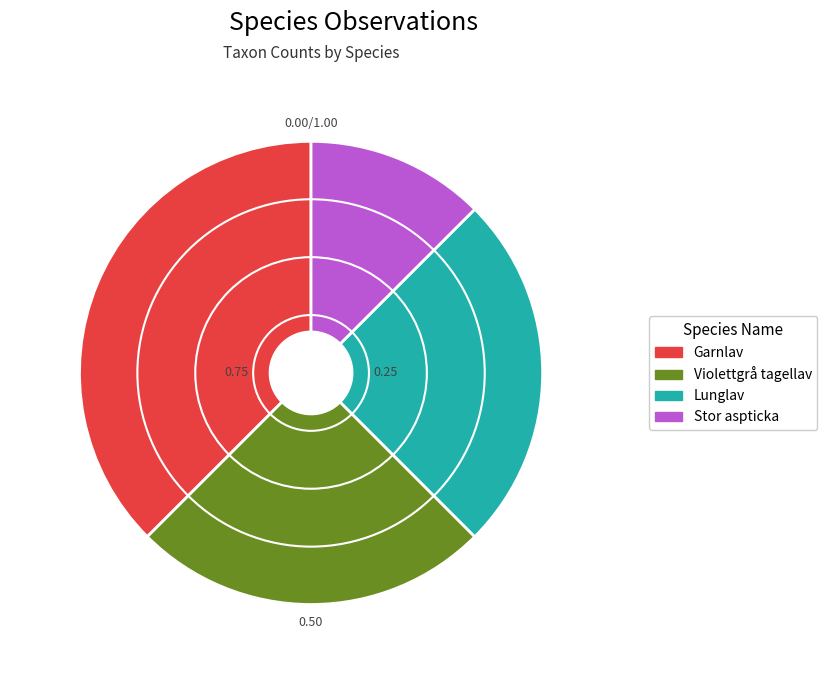

Approximately how many times larger is the value at Stor aspticka compared to Garnlav?

0.3